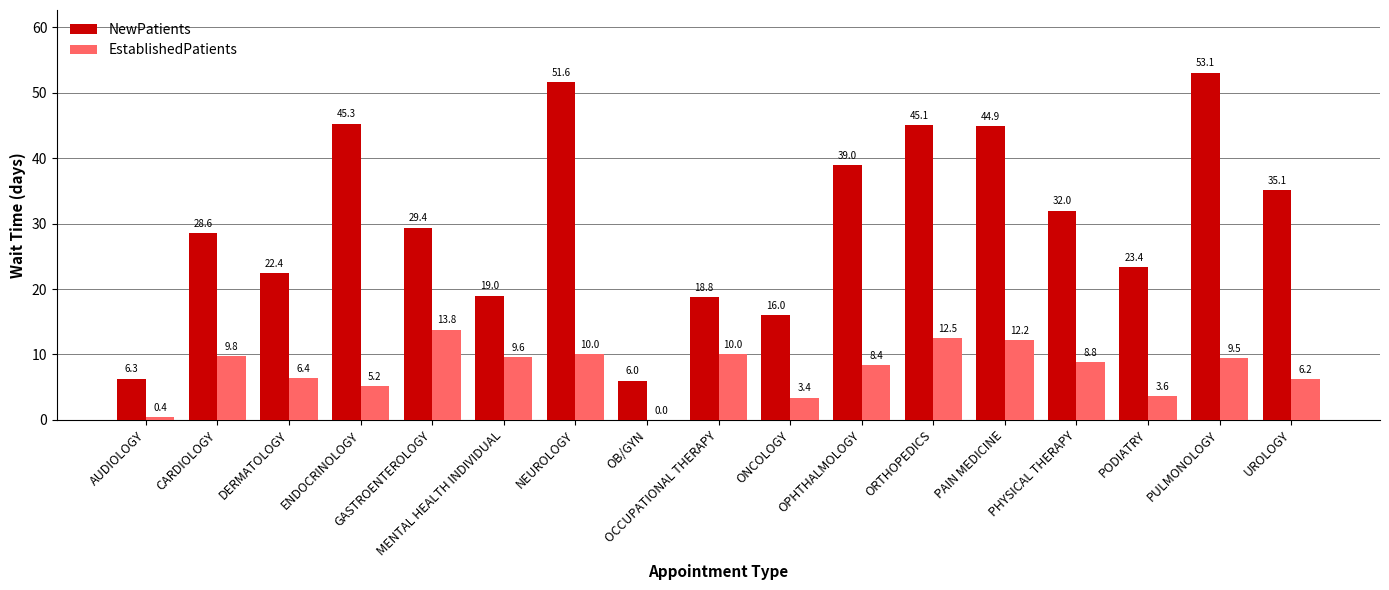

What is the total value across all series at ENDOCRINOLOGY?

50.5